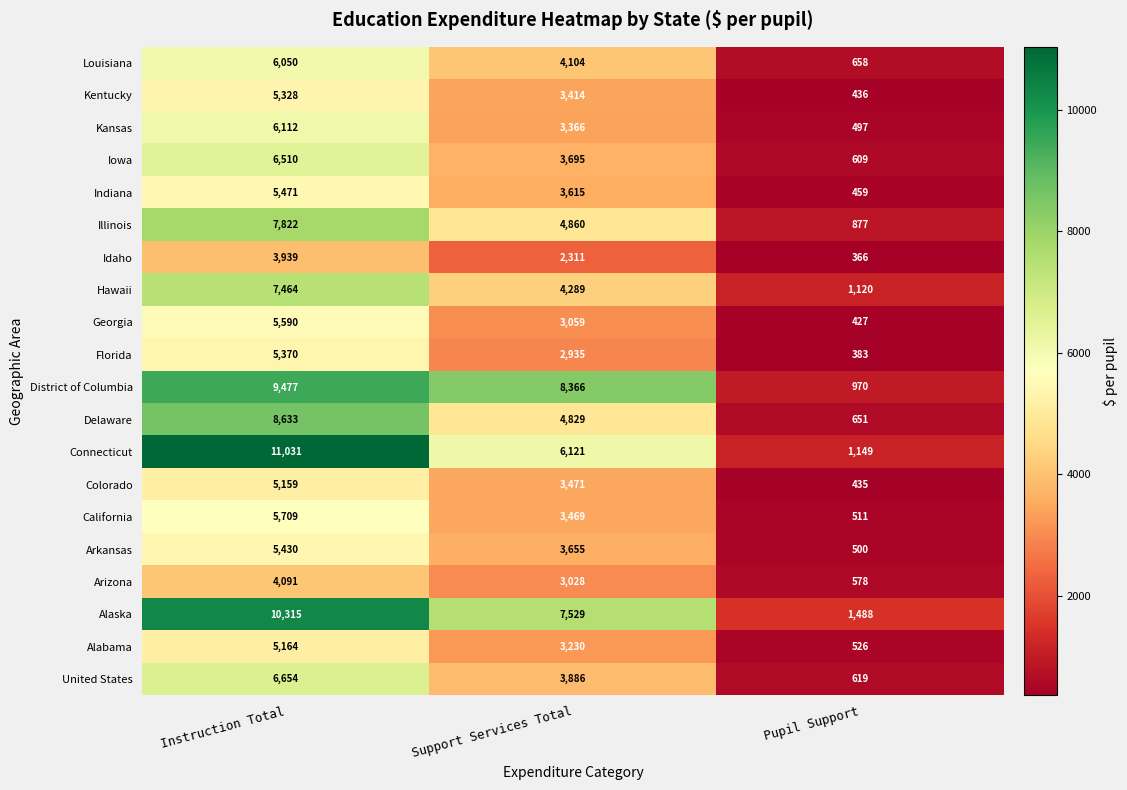

How many categories are shown in the chart?

3